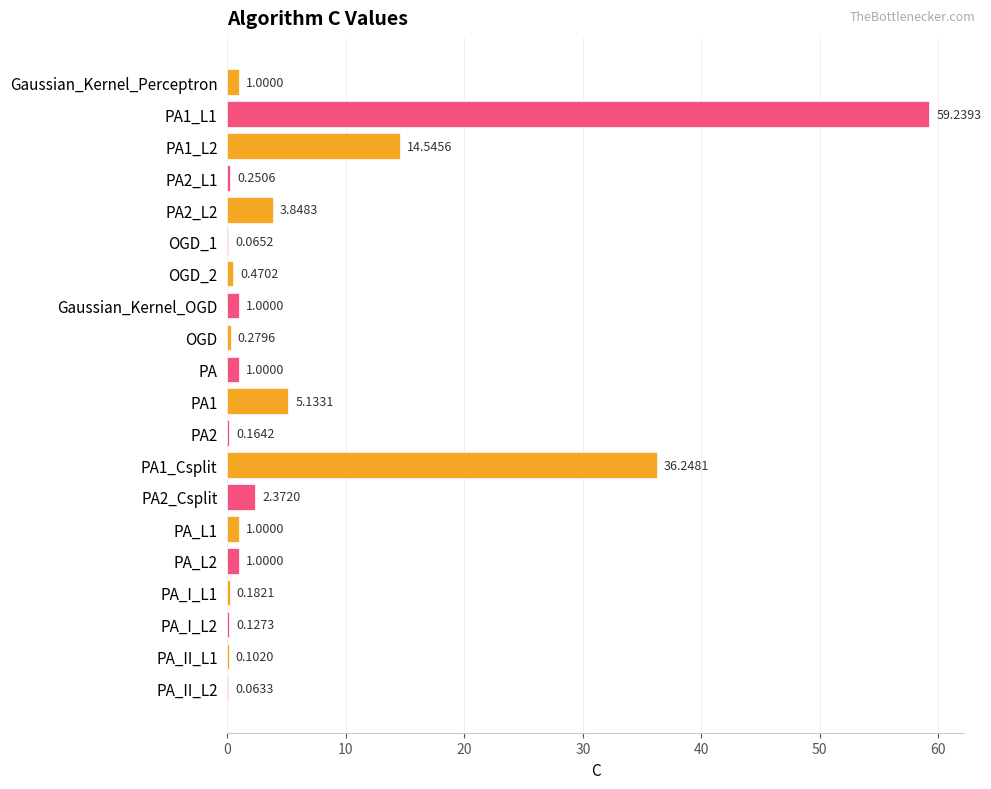

How many data points does each series have?

20